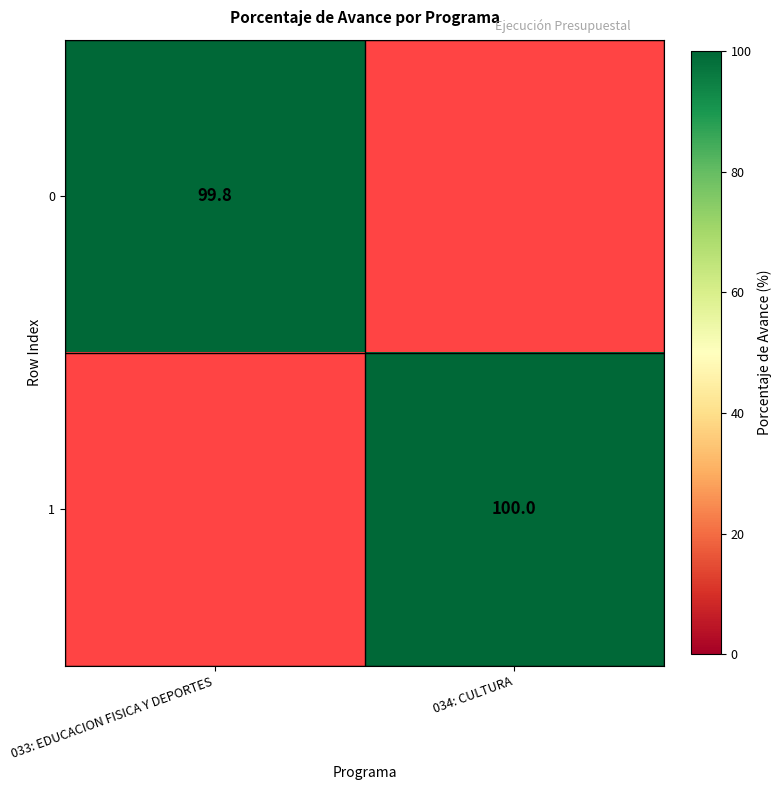

Between 033: EDUCACION FISICA Y DEPORTES and 034: CULTURA, which is larger?

034: CULTURA